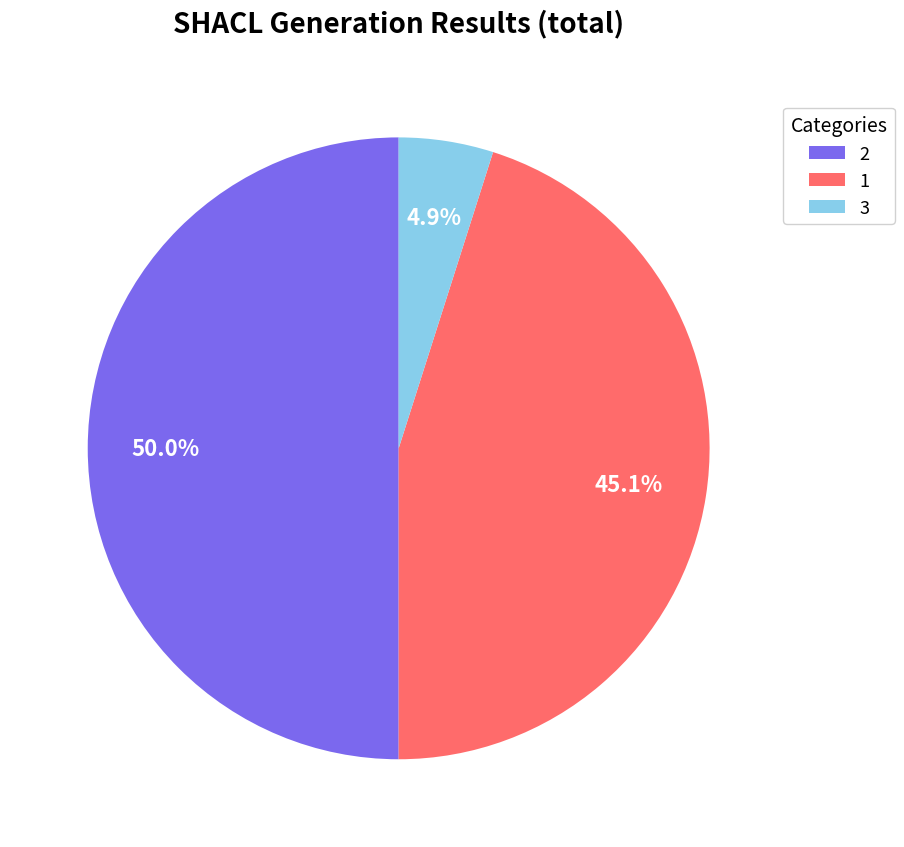

Approximately how many times larger is the value at 2 compared to 1?

1.1